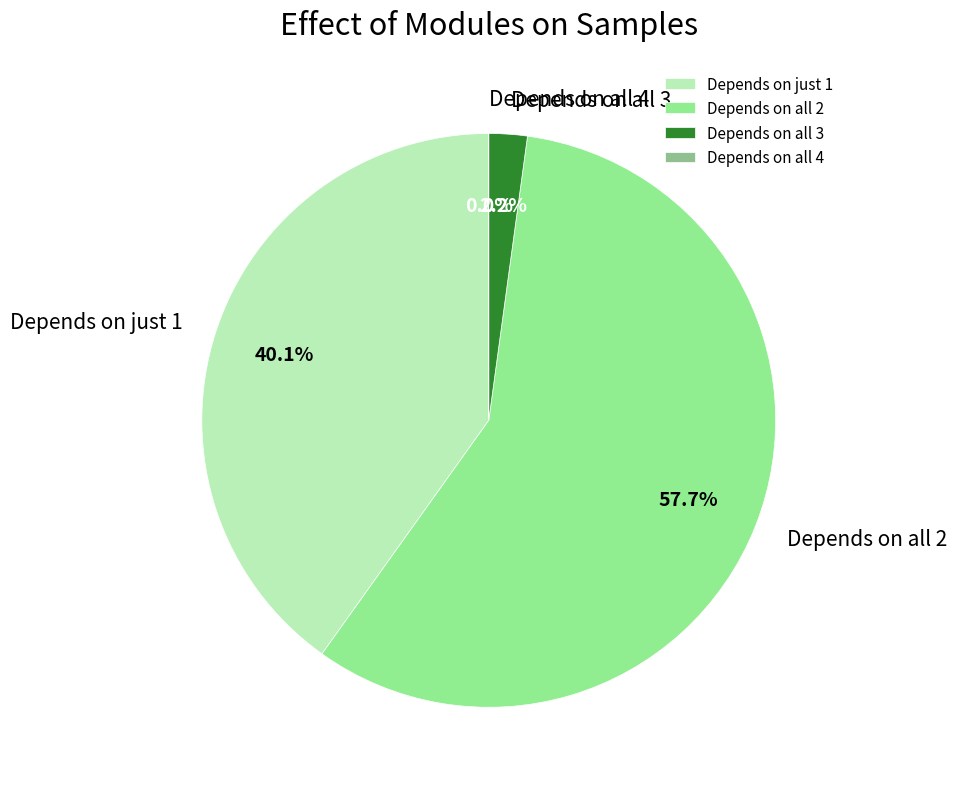

Does Depends on all 2 represent more than half of the total?

Yes